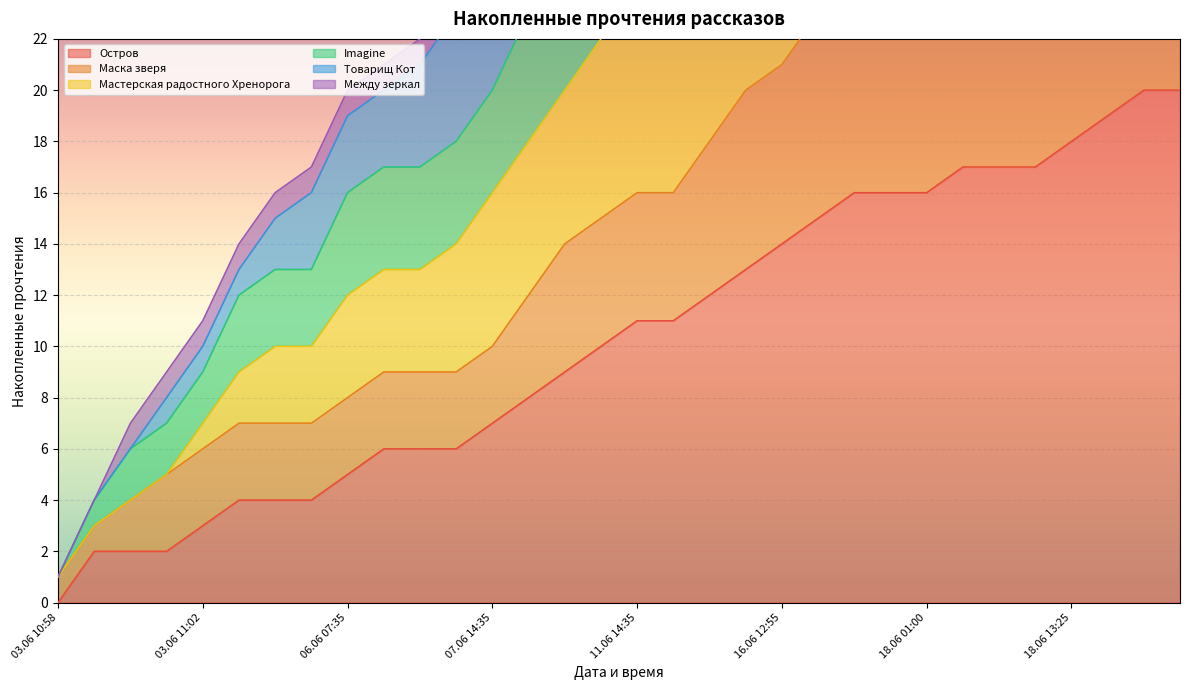

Is it true that Остров equals 6 at 06.06 18:50?

True